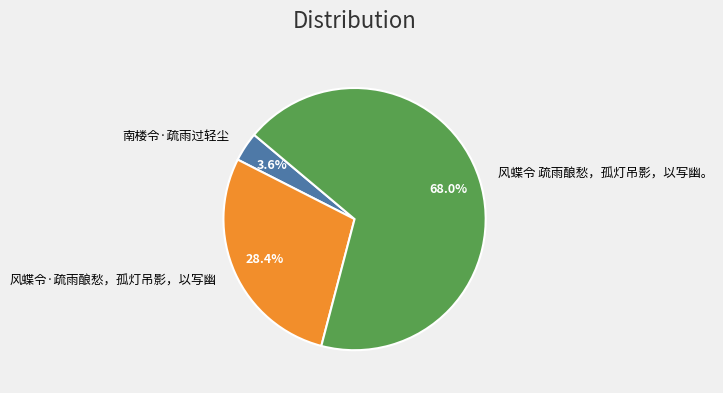

What is the majority slice?

风蝶令 疏雨酿愁，孤灯吊影，以写幽。